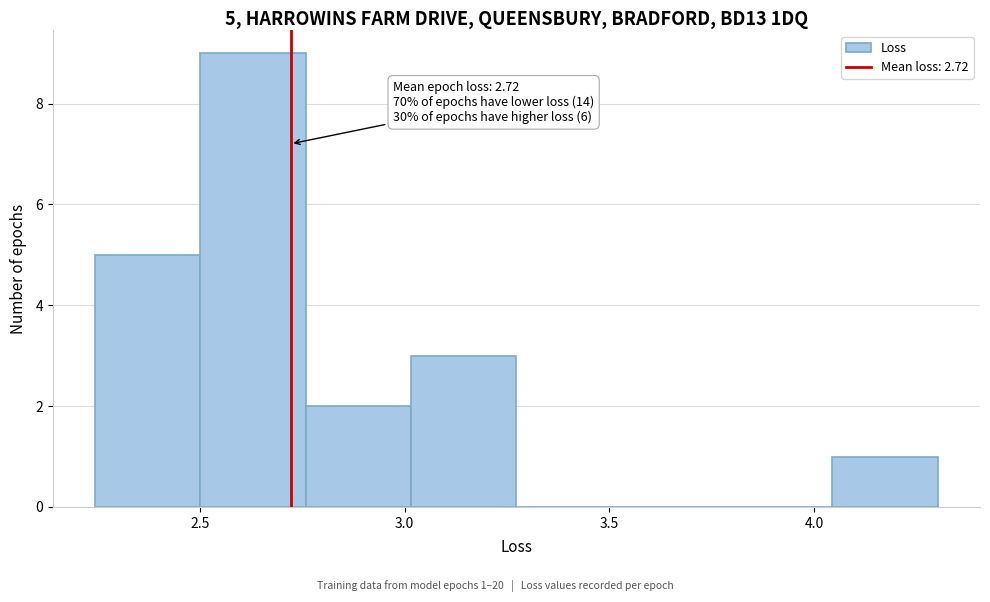

Which range on the x-axis has the tallest bar?

2.50 to 2.75